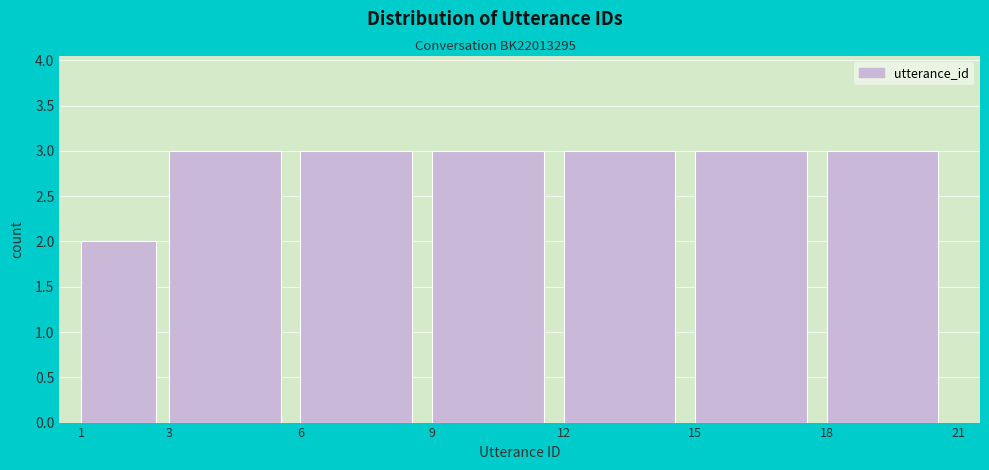

Reading left to right, list every bar in this chart as the range it spans on the x-axis followed by its height. The values are not printed on the chart, so give them approximately, as read against the axis.

1 to 3: 2
3 to 6: 3
6 to 9: 3
9 to 12: 3
12 to 15: 3
15 to 18: 3
18 to 21: 3